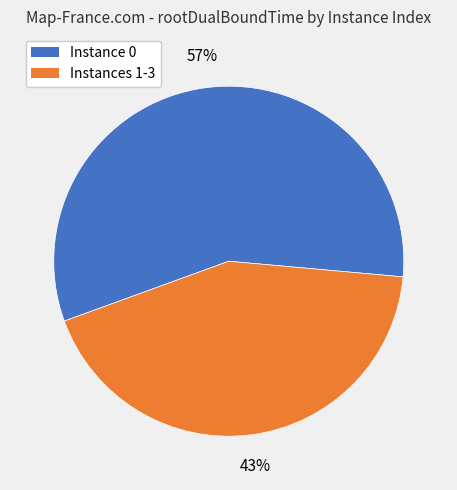

Is there a majority slice in this chart?

Yes